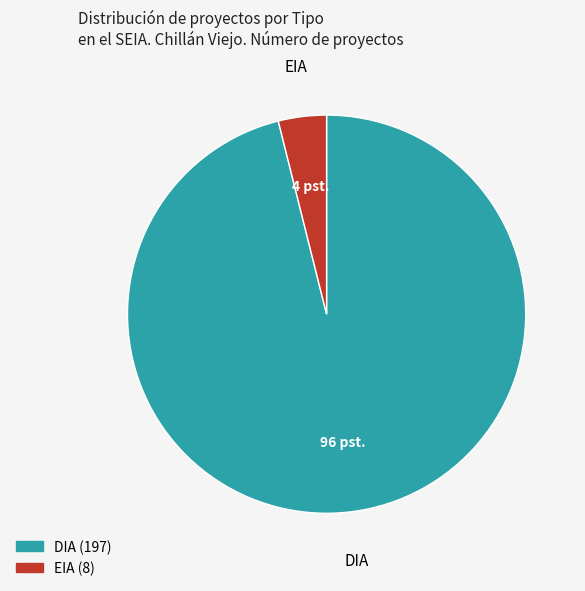

Is there any slice that represents more than half of the pie?

Yes